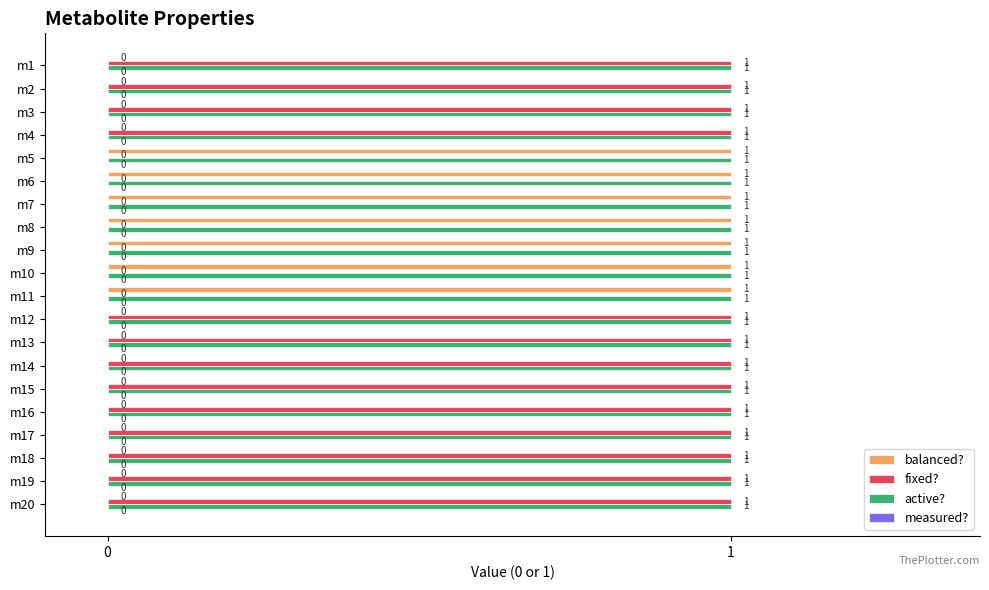

Which series has the largest total across all categories?

active?